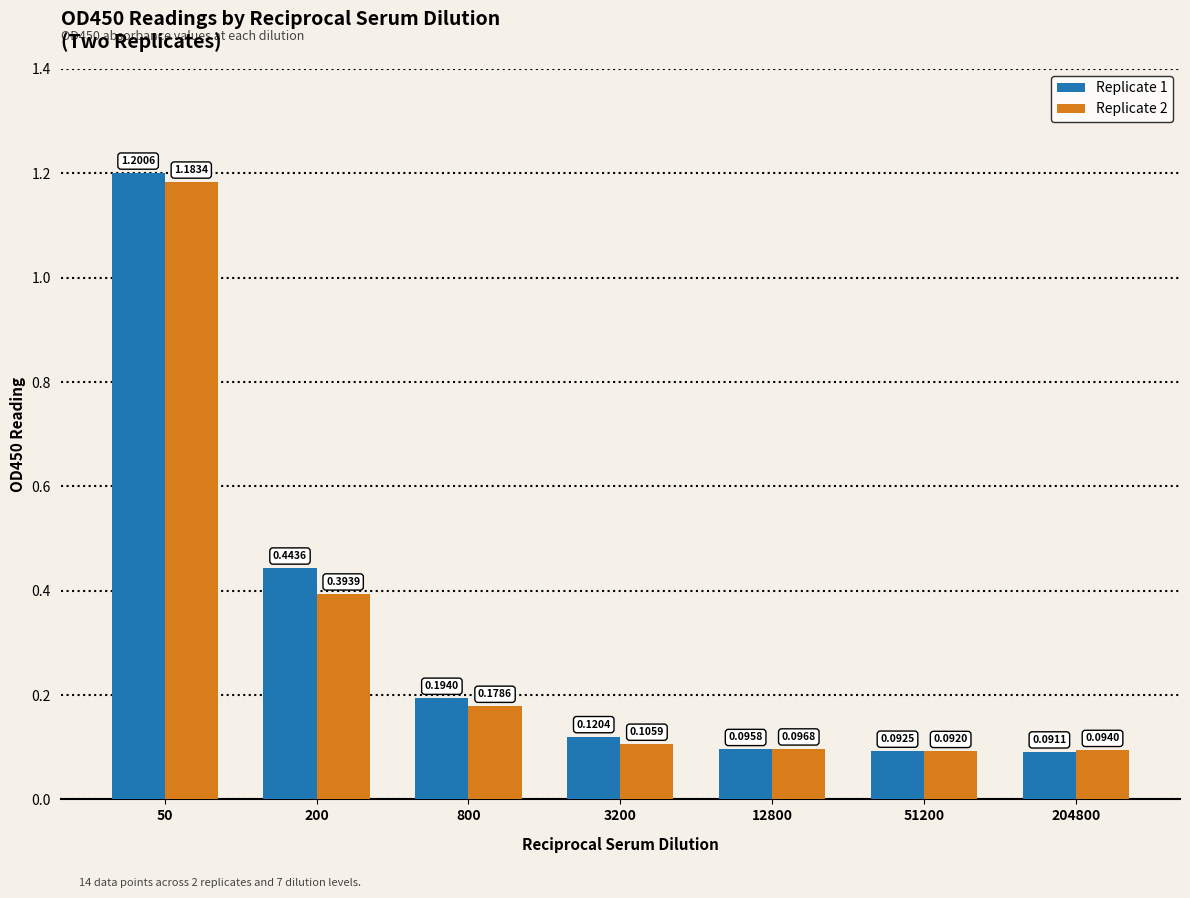

Which category has the highest value in the Replicate 2 series?

50